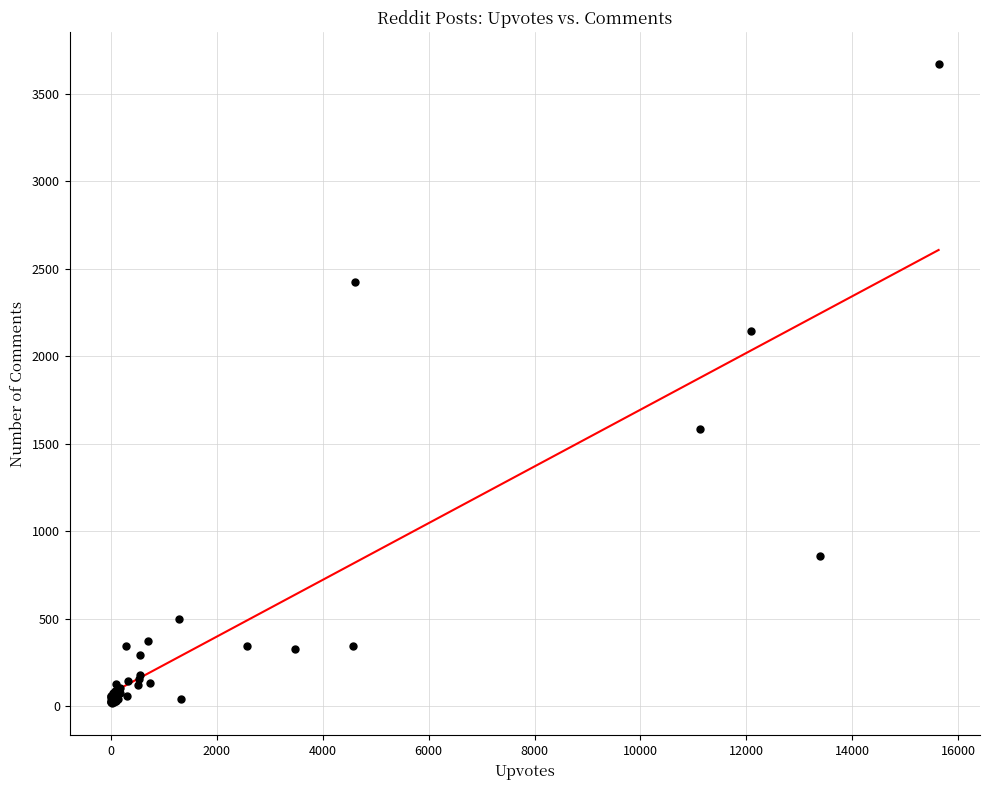

What Y value in the scatter plot is closest to 1841?

1586